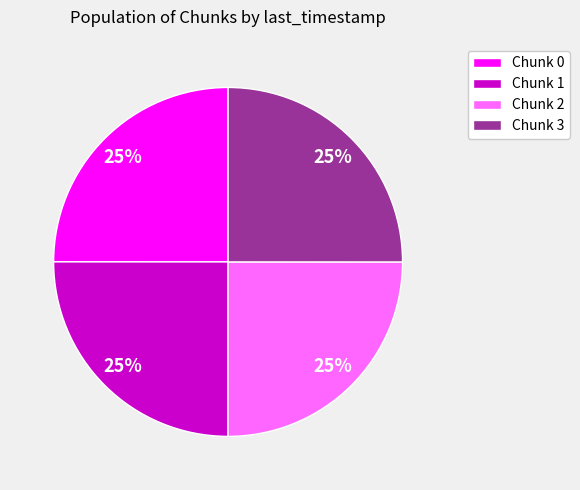

To the nearest percent, what is the average slice percentage?

25%